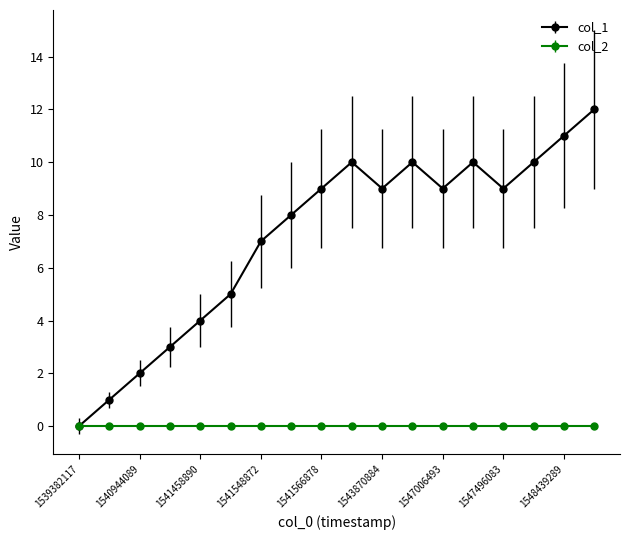

Which series has the largest total across all categories?

col_1